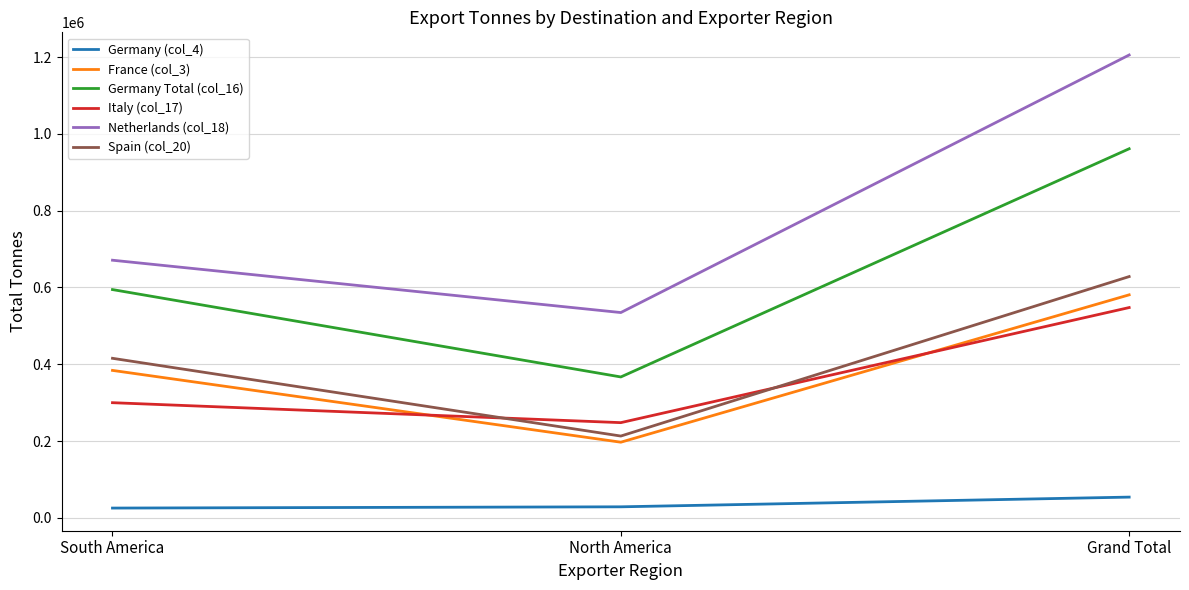

What is the greatest value displayed?

1205642